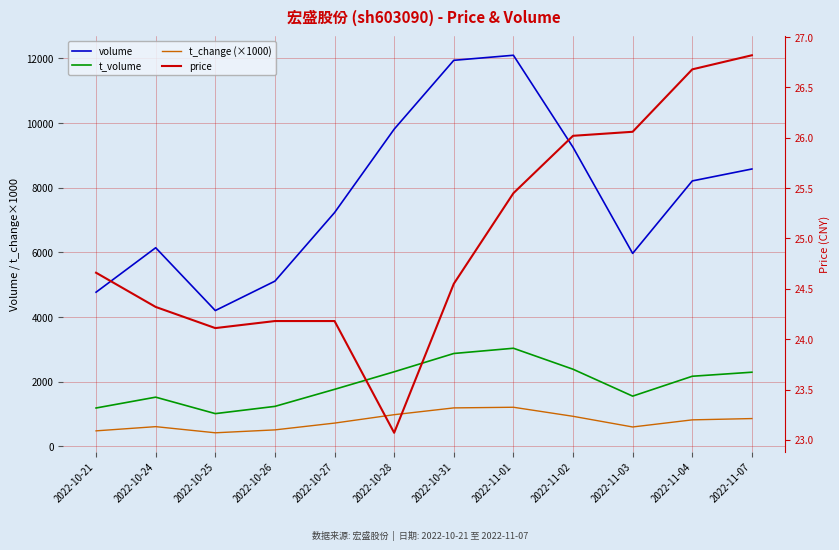

Count the number of data series in this chart.

4